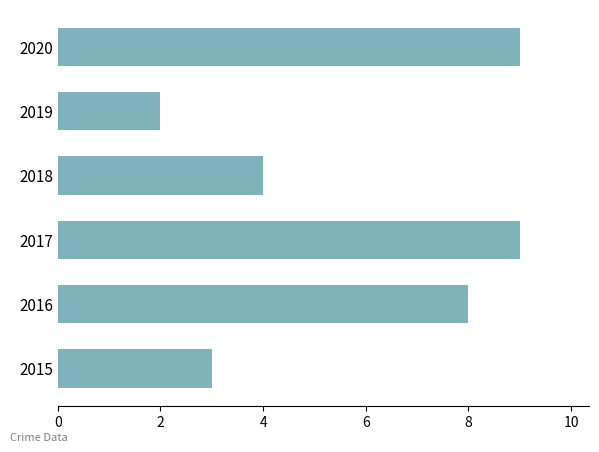

What is the difference between the second highest and second lowest values?

6